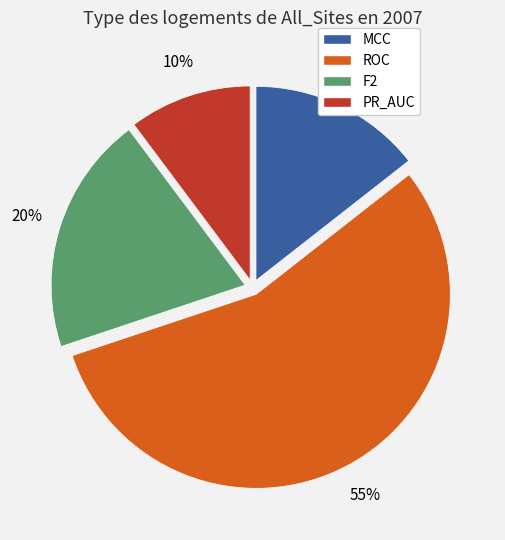

The F2 slice represents 14% of the pie. True or false?

False